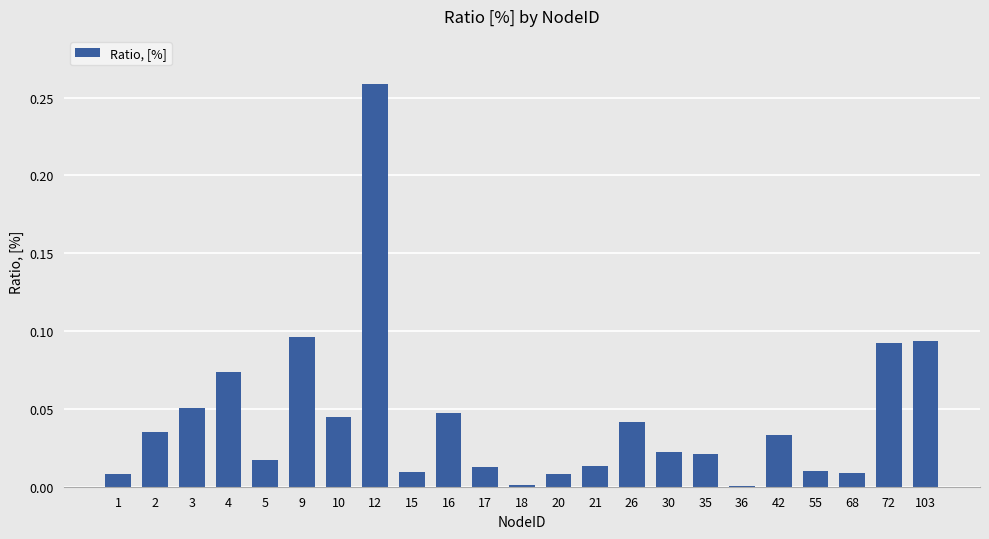

What is the sum of all values?

1.0